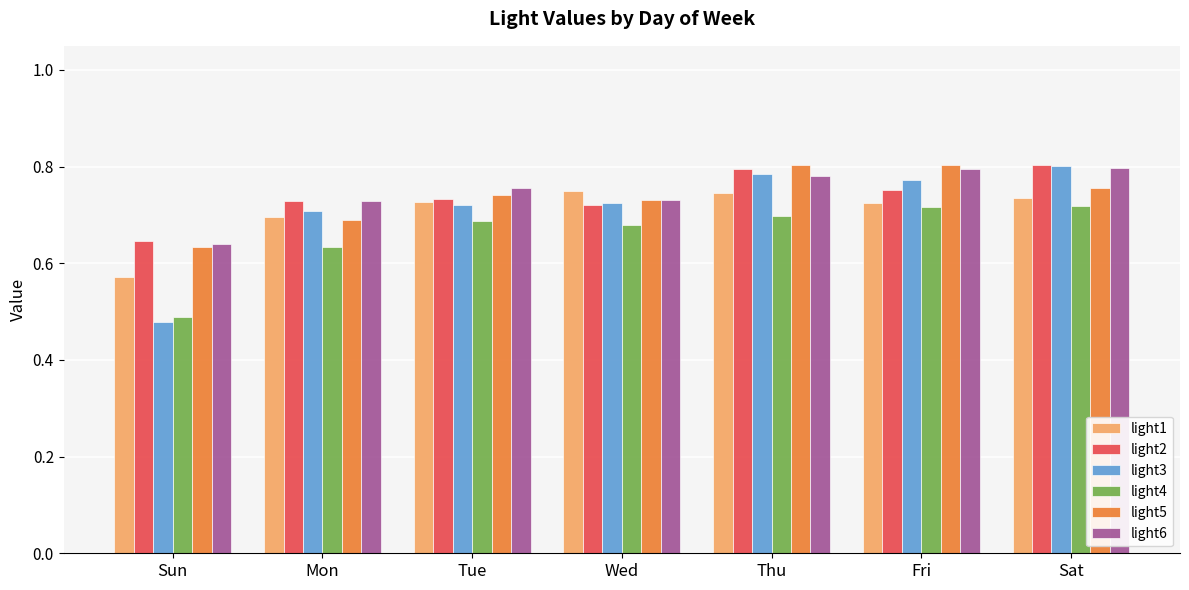

What is the sum of the light5 values at Mon and Wed?

1.4